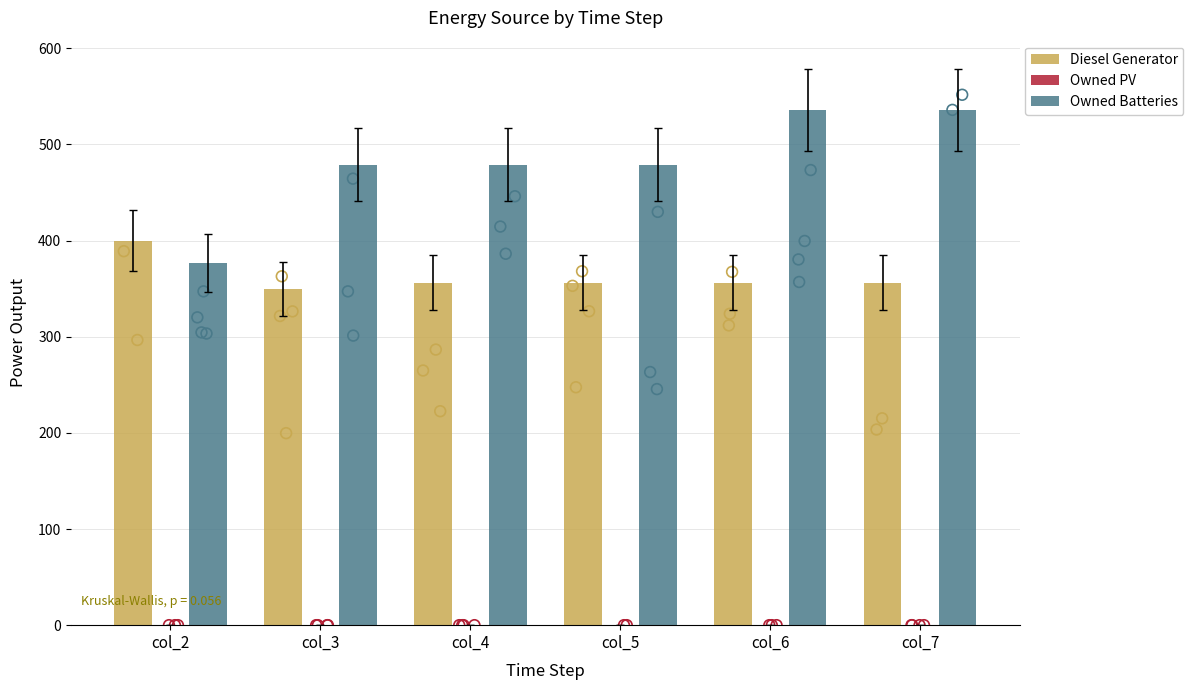

What are all the series names shown in the legend?

Diesel Generator, Owned PV, Owned Batteries